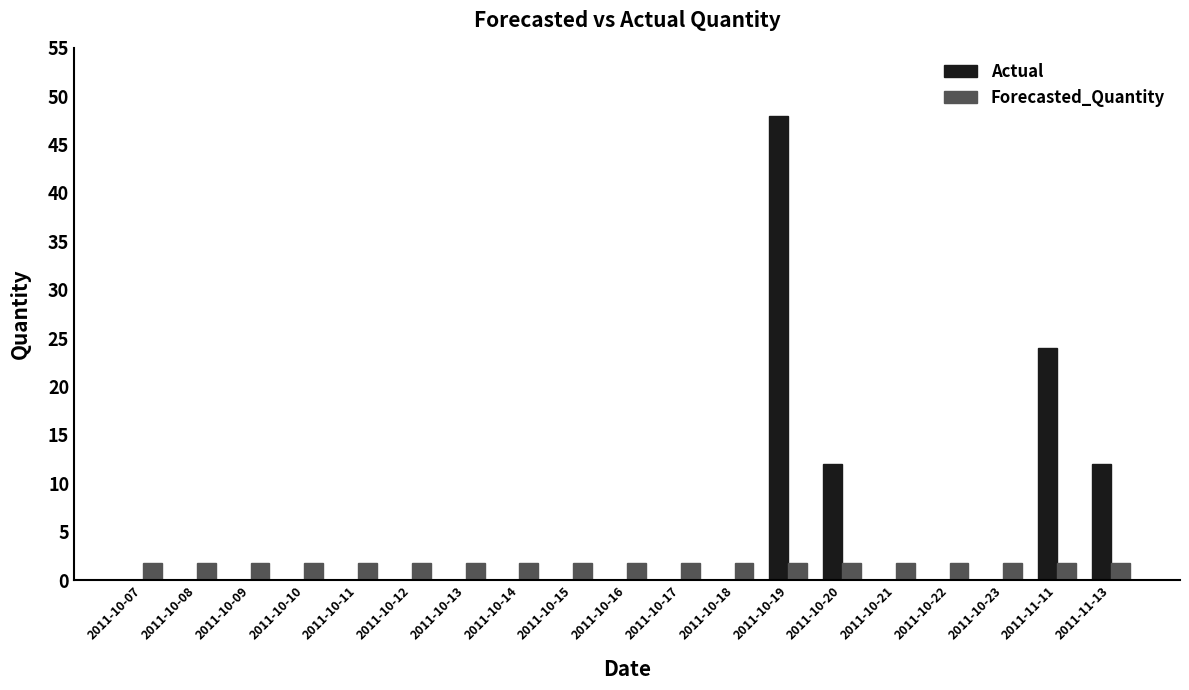

Reading right to left, what are all the values shown in this chart?

Actual: 2011-11-13=12.0	2011-11-11=24.0	2011-10-23=0.0	2011-10-22=0.0	2011-10-21=0.0	2011-10-20=12.0	2011-10-19=48.0	2011-10-18=0.0	2011-10-17=0.0	2011-10-16=0.0	2011-10-15=0.0	2011-10-14=0.0	2011-10-13=0.0	2011-10-12=0.0	2011-10-11=0.0	2011-10-10=0.0	2011-10-09=0.0	2011-10-08=0.0	2011-10-07=0.0
Forecasted_Quantity: 2011-11-13=1.8	2011-11-11=1.8	2011-10-23=1.8	2011-10-22=1.8	2011-10-21=1.8	2011-10-20=1.8	2011-10-19=1.8	2011-10-18=1.8	2011-10-17=1.8	2011-10-16=1.8	2011-10-15=1.8	2011-10-14=1.8	2011-10-13=1.8	2011-10-12=1.8	2011-10-11=1.8	2011-10-10=1.8	2011-10-09=1.8	2011-10-08=1.8	2011-10-07=1.8